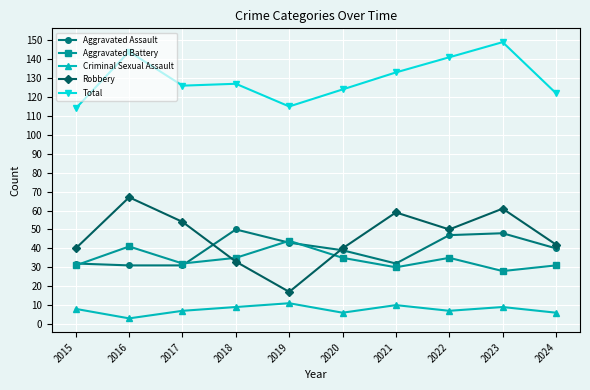

True or false: Criminal Sexual Assault and Total cross at least once.

False